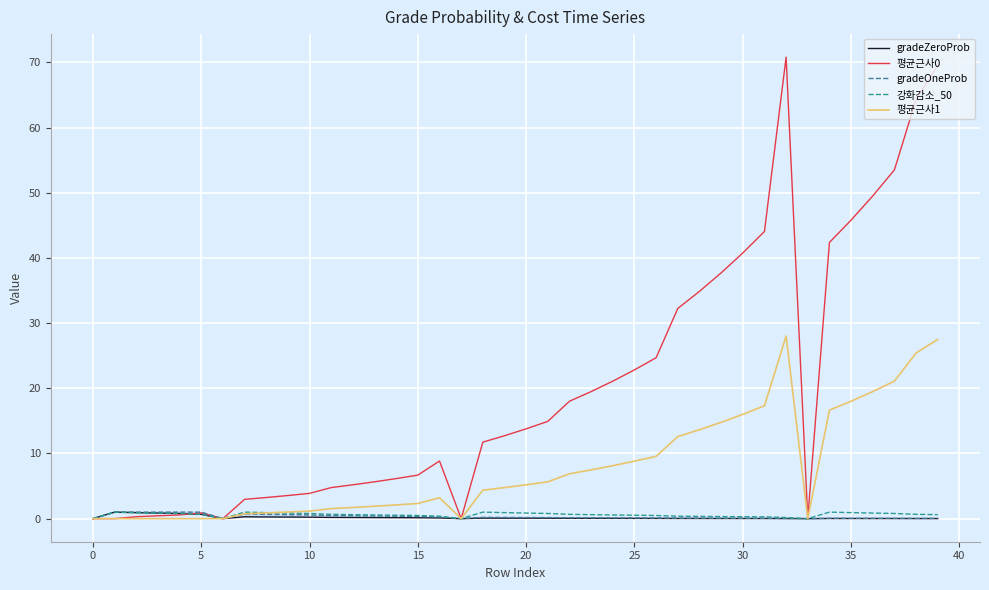

Which series has the largest range (max minus min)?

평균근사0